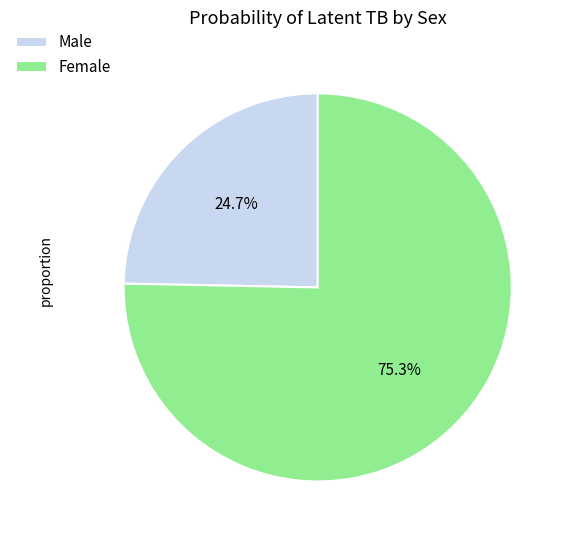

What percentage do Female and Male together represent?

100.0%